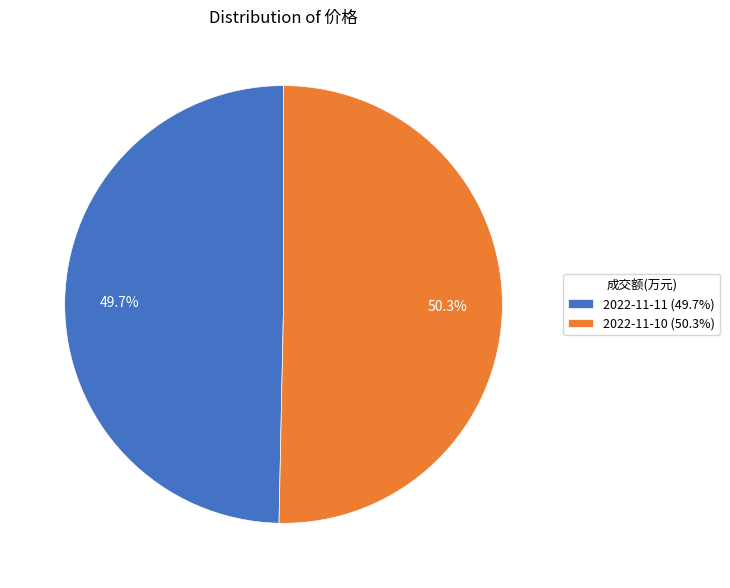

What percentage is NOT represented by 2022-11-11?

50.3%